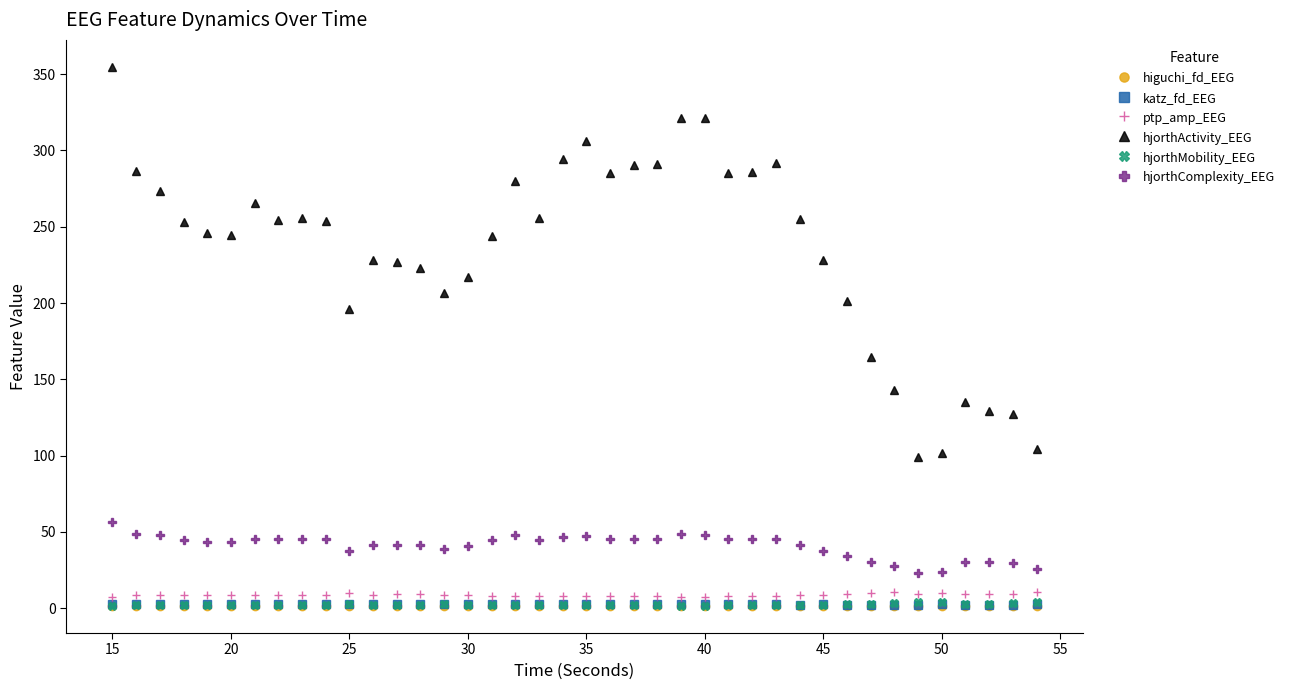

Which series has the largest range (max minus min)?

hjorthActivity_EEG